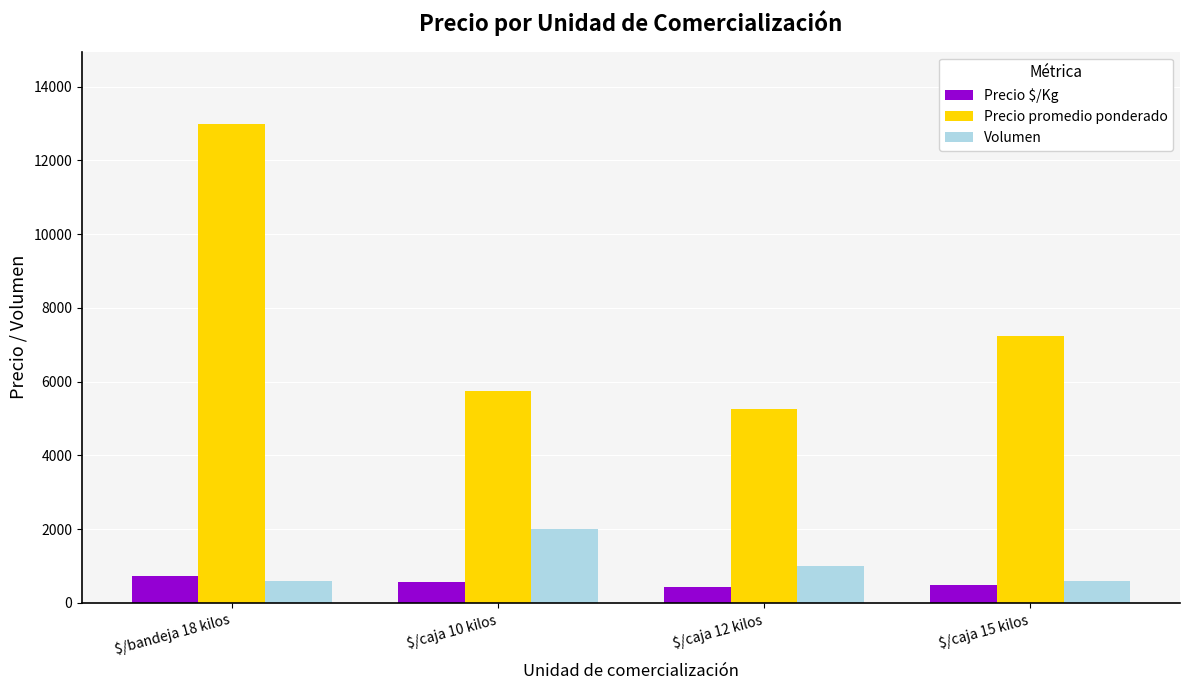

How many groups of bars are there?

4